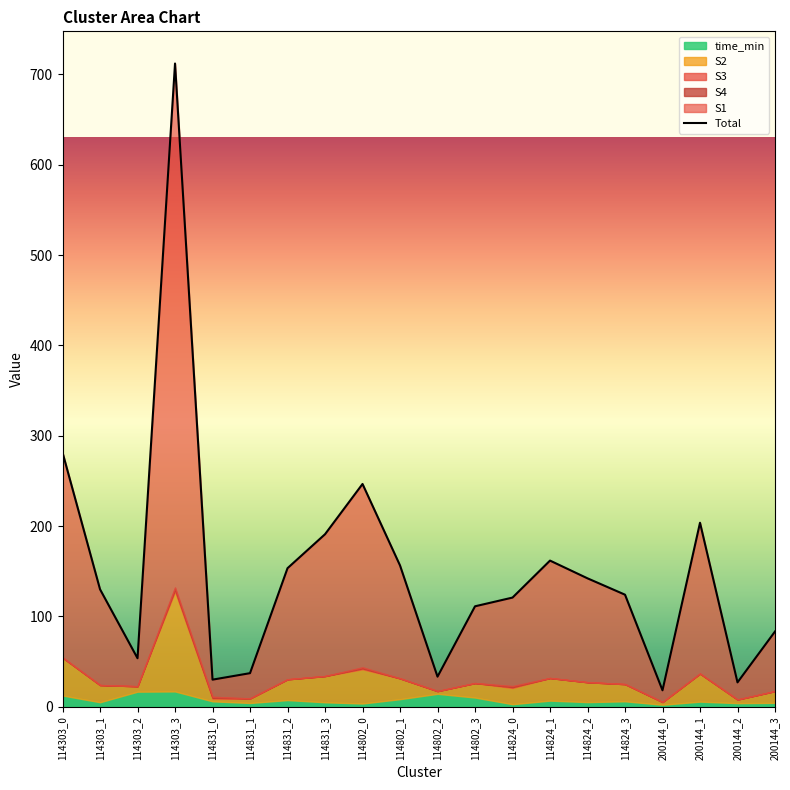

What is the average value?

151.0